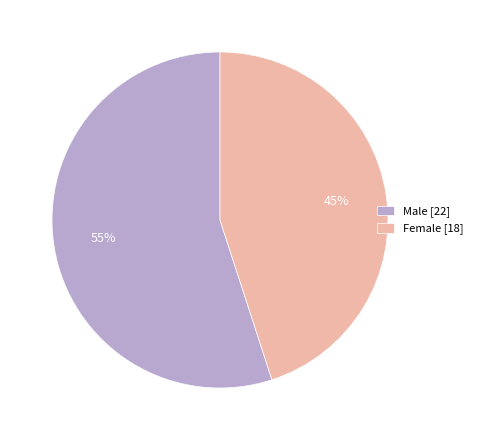

Between Male and Female, which is larger?

Male